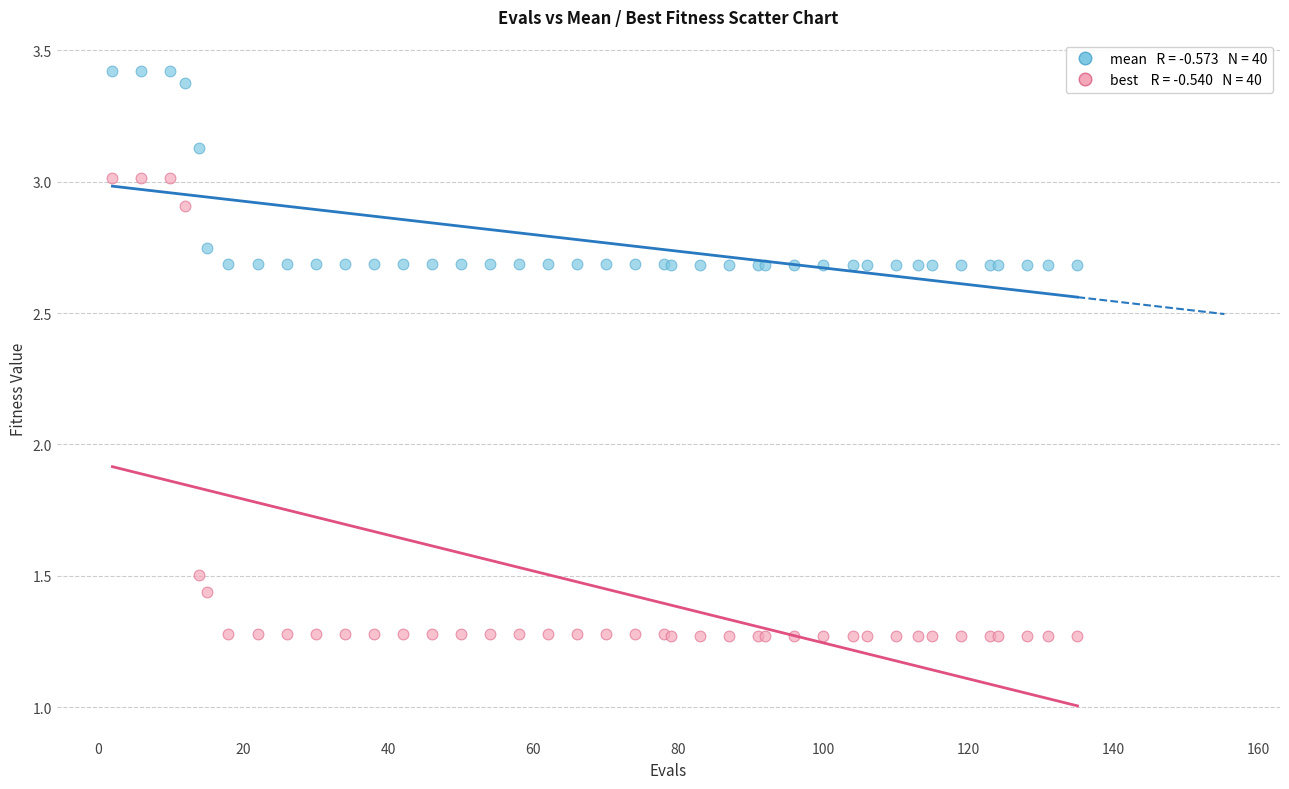

Across all series, what Y value is closest to 2?

1.5